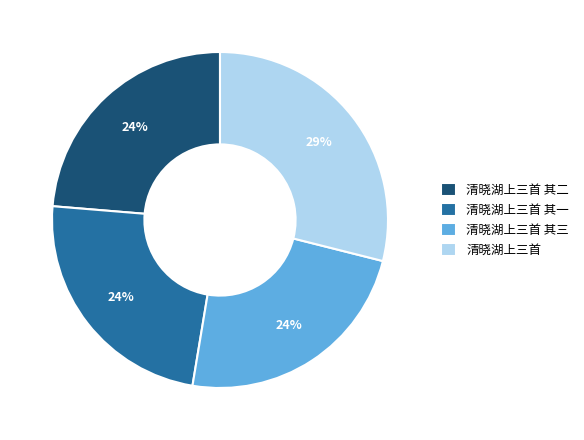

What percentage is the 清晓湖上三首 其三 slice, to the nearest percent?

24%